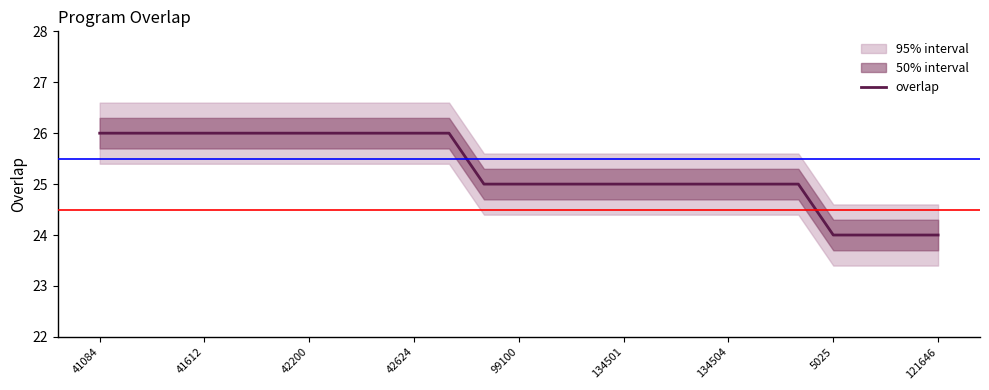

Reading right to left, what are all the values shown in this chart?

24	24	24	24	25	25	25	25	25	25	25	25	25	25	26	26	26	26	26	26	26	26	26	26	26